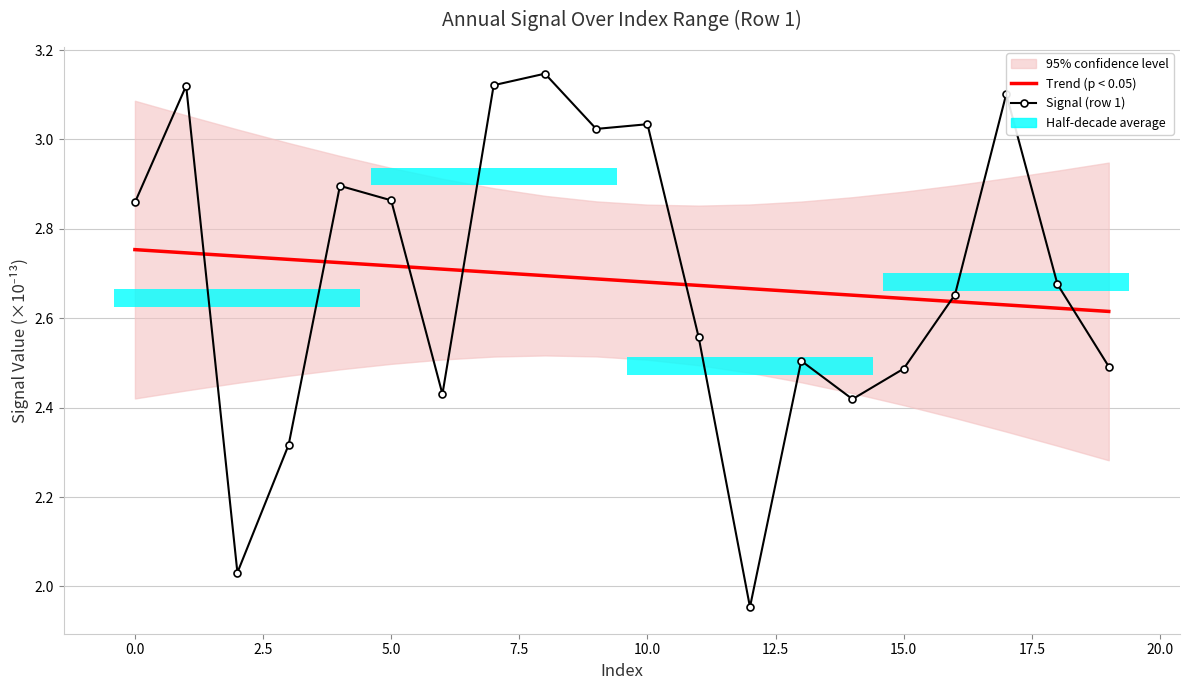

How many data points does each series have?

20